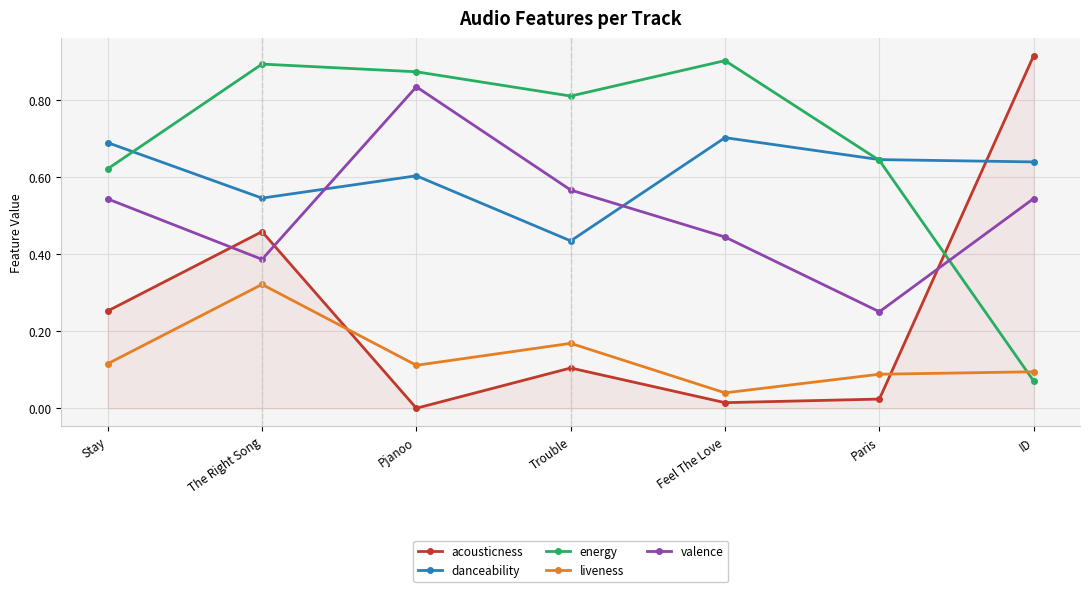

At Stay, list the series in order from smallest to largest.

liveness, acousticness, valence, energy, danceability